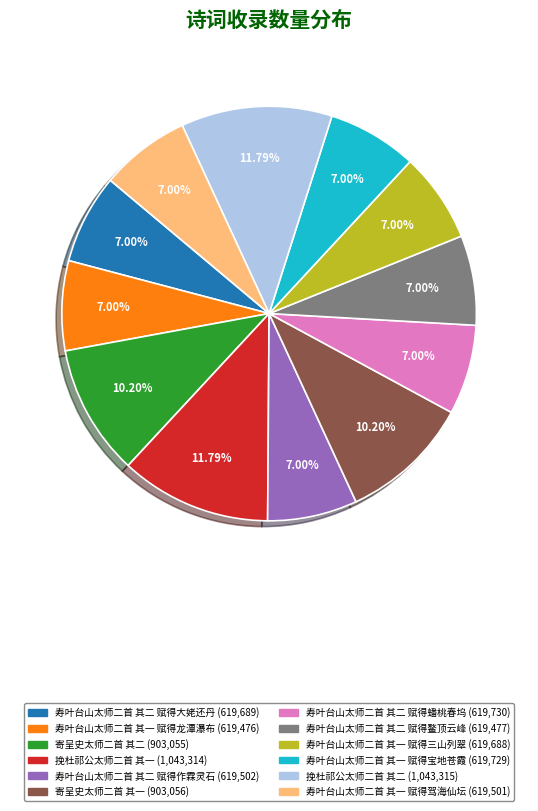

Combined, do 寿叶台山太师二首 其二 赋得大姥还丹 and 挽杜祁公太师二首 其二 account for over 50%?

No